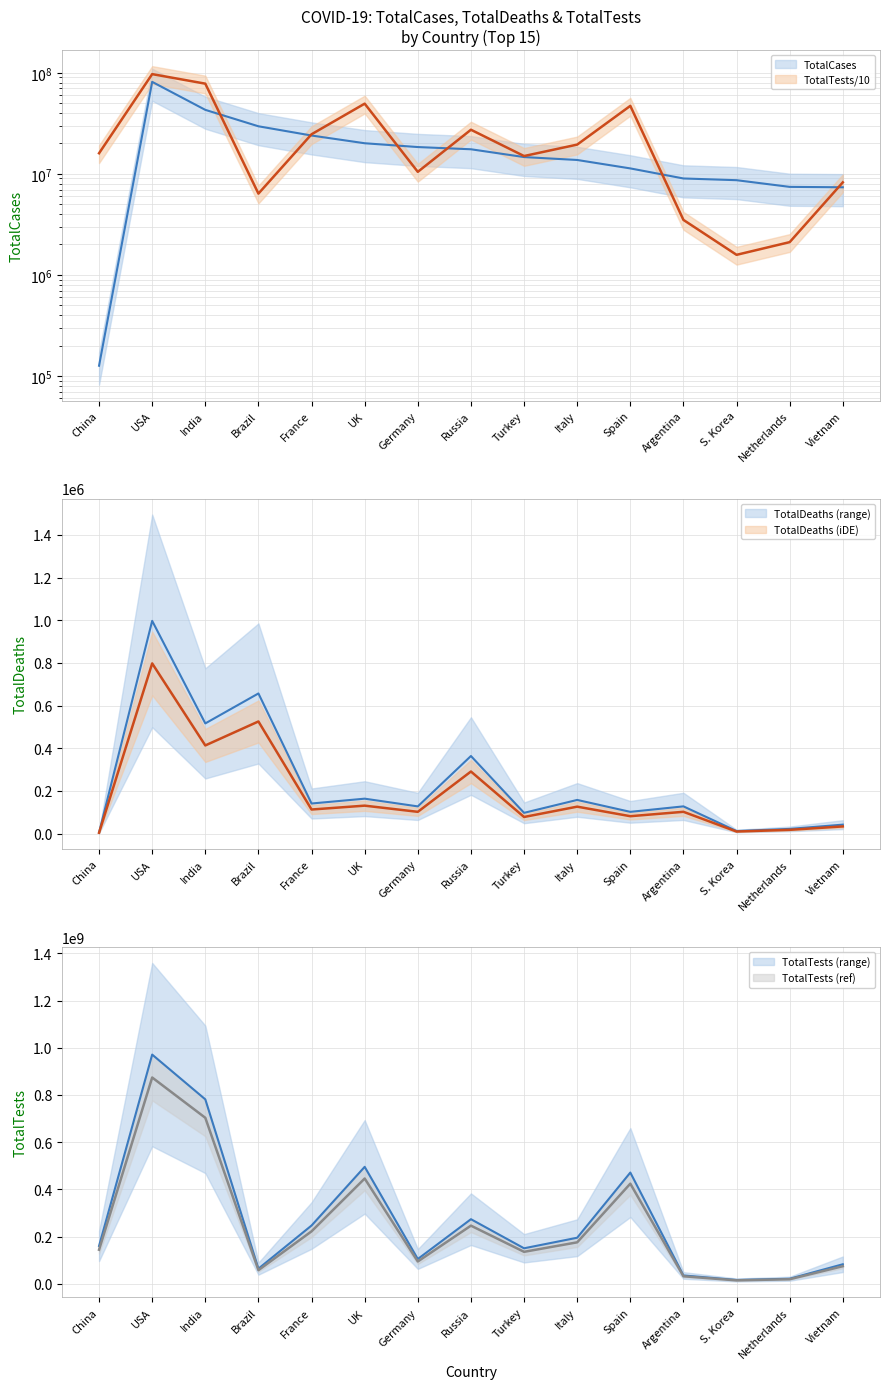

What position from the right is Russia?

8